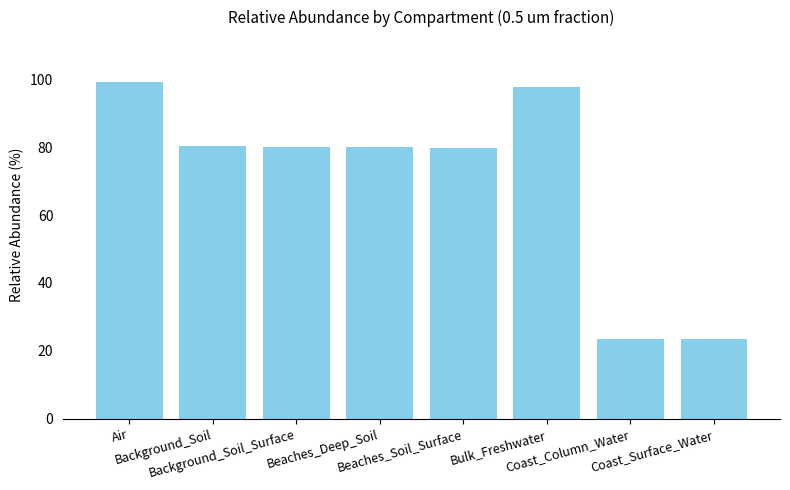

What is the value of the 3rd bar from the left?

80.0